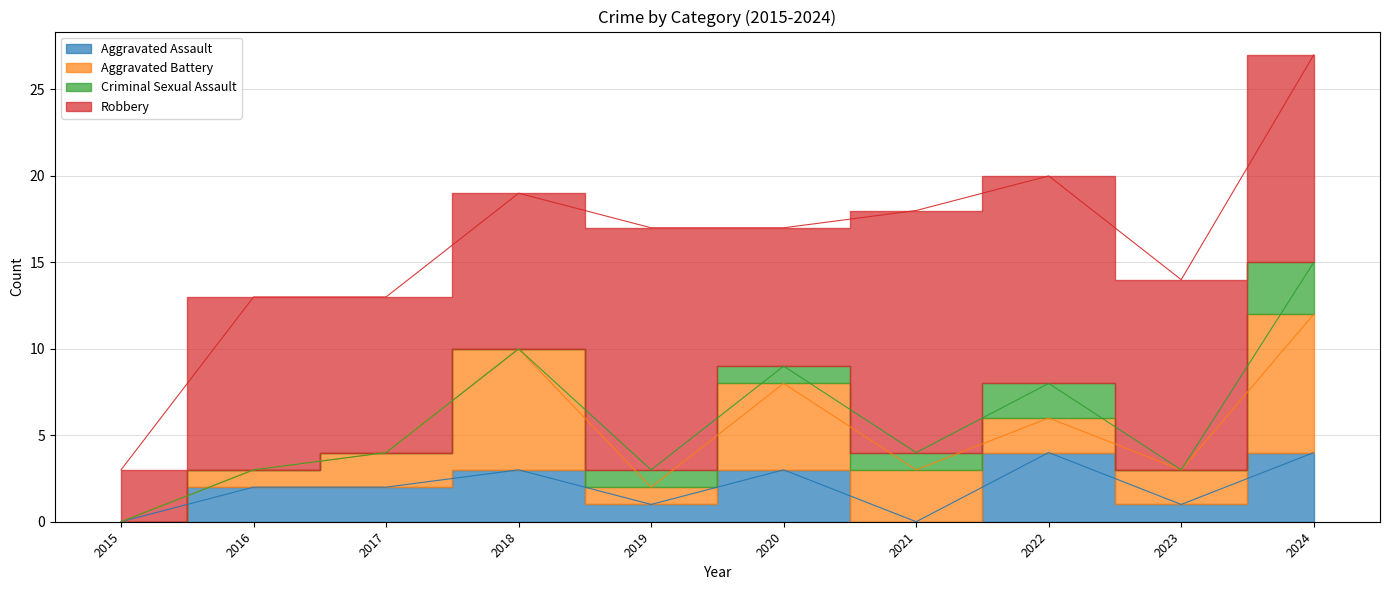

How many series are shown in this chart?

4